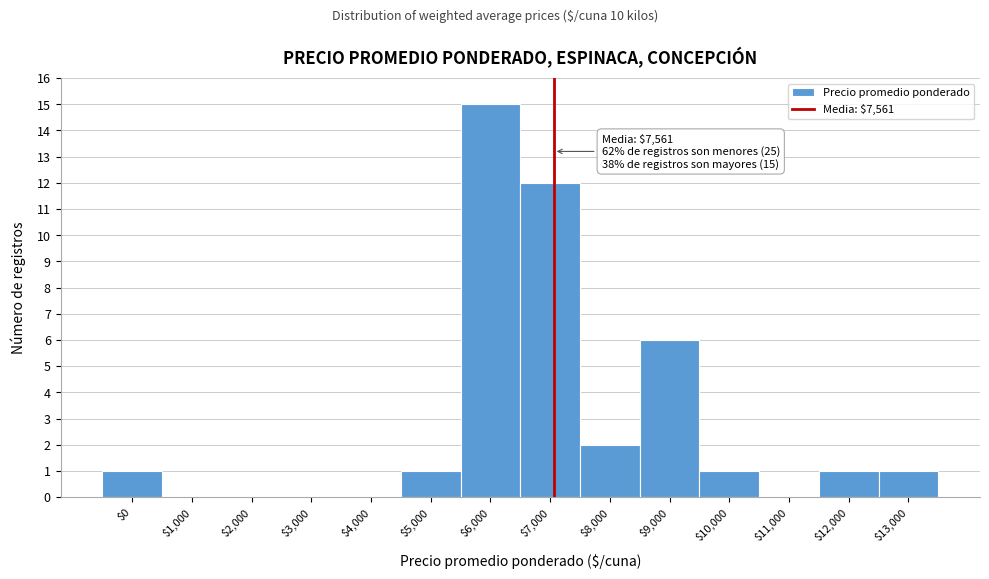

The chart shows a value of -10 at $11,000. True or false?

False